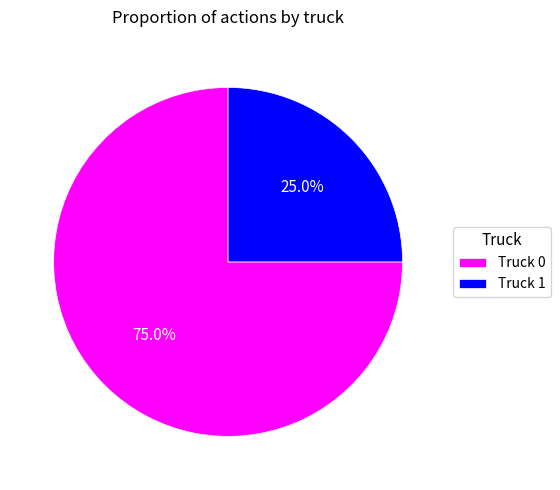

To the nearest percent, what portion does Truck 0 represent?

75%